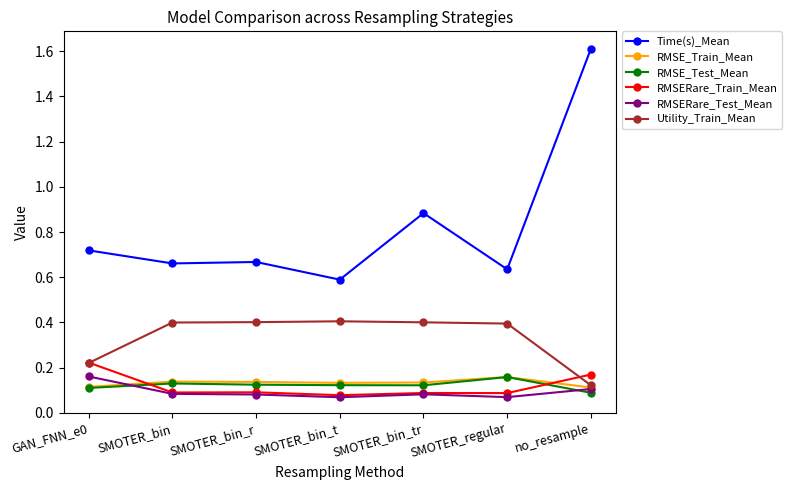

Where is Utility_Train_Mean nearest to the value 0?

no_resample